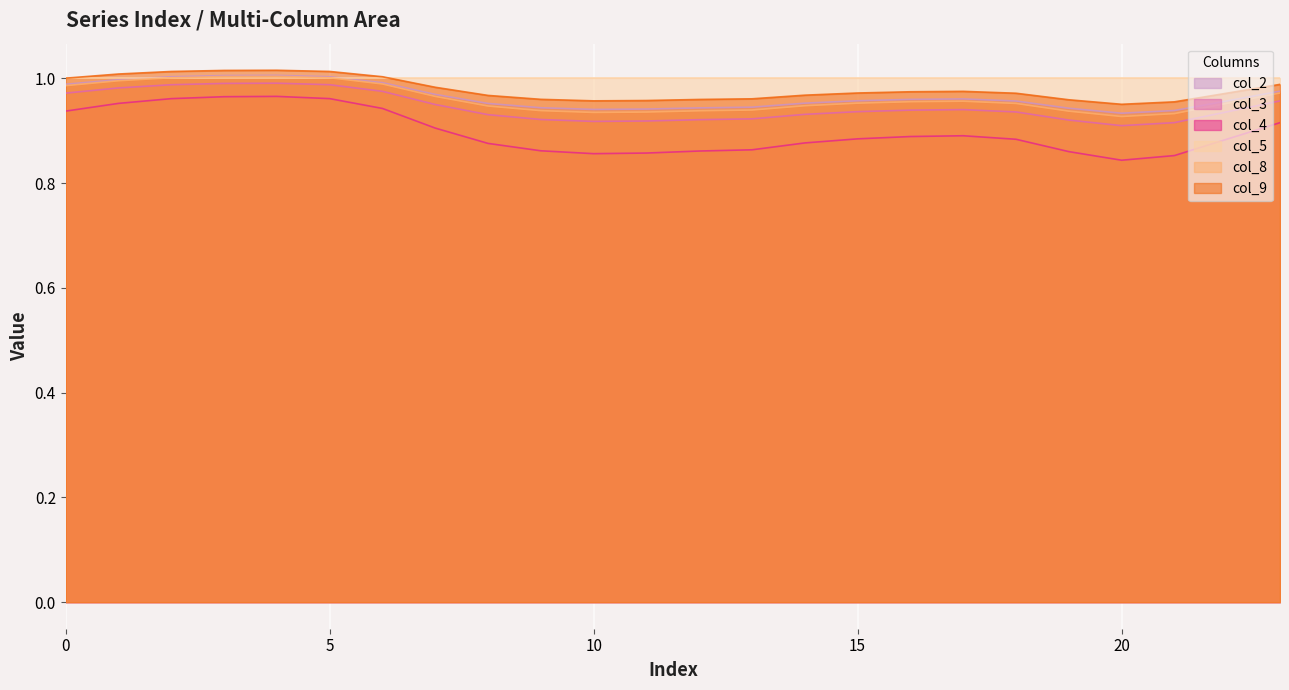

At which category is the sum across all series the highest?

4